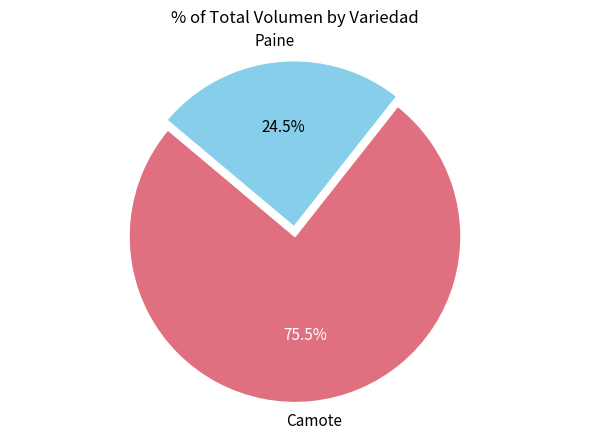

Is there a majority slice in this chart?

Yes